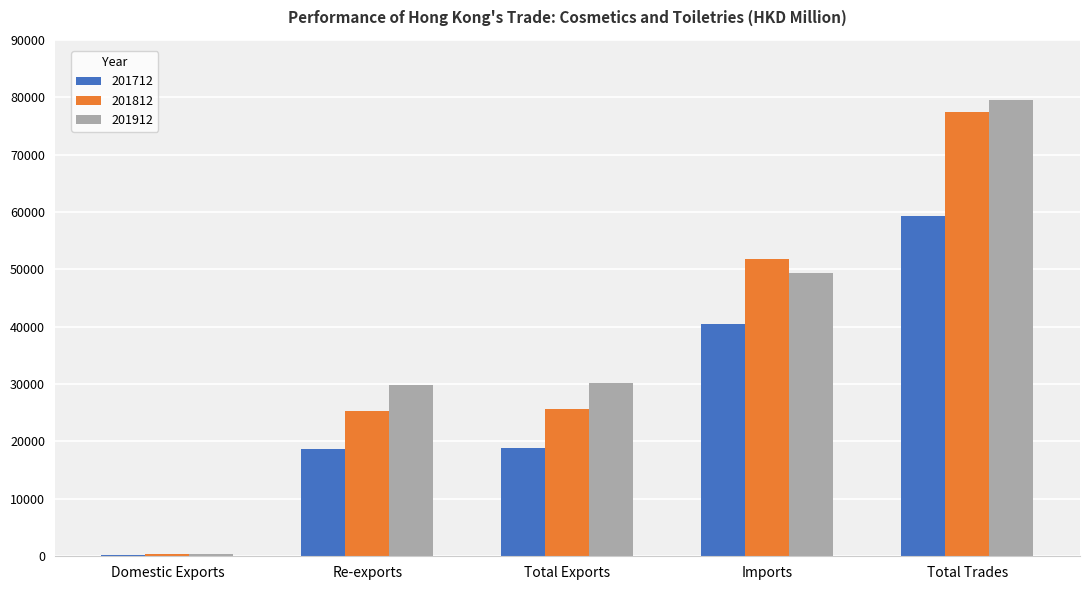

The 201812 series shows 17058.5 at Total Exports. True or false?

False